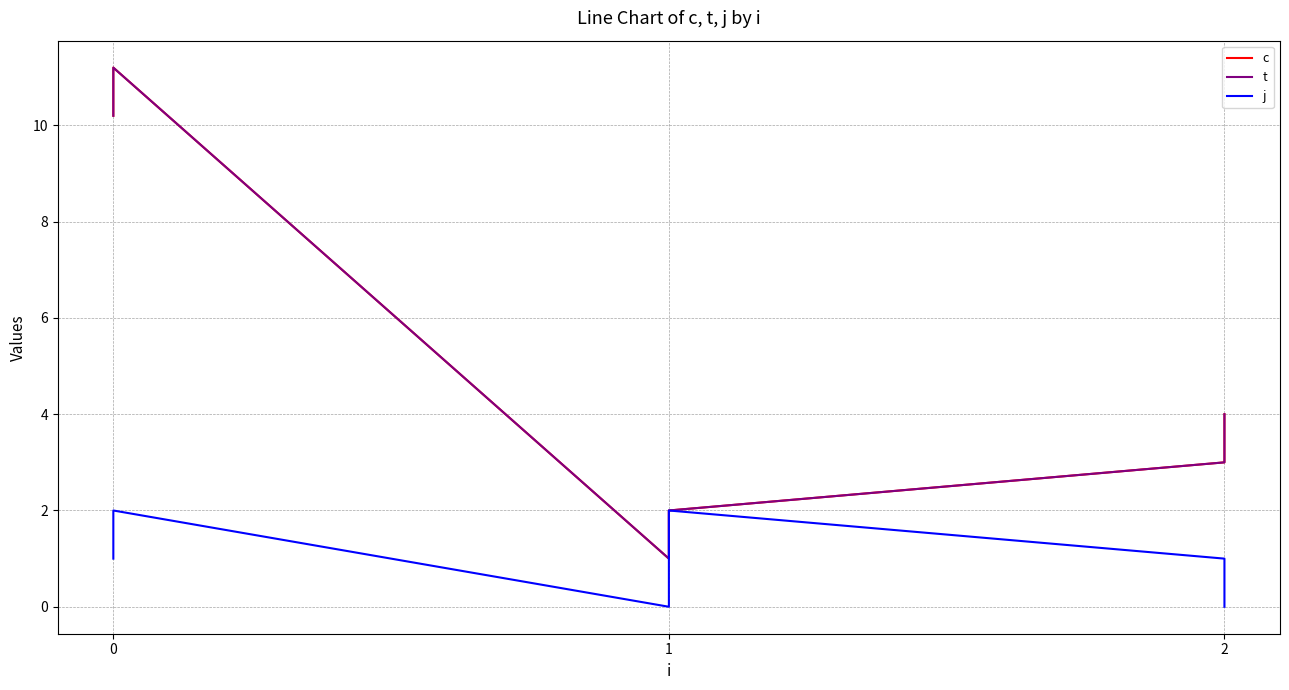

What is the value of the t point at the 1st from the left?

10.2